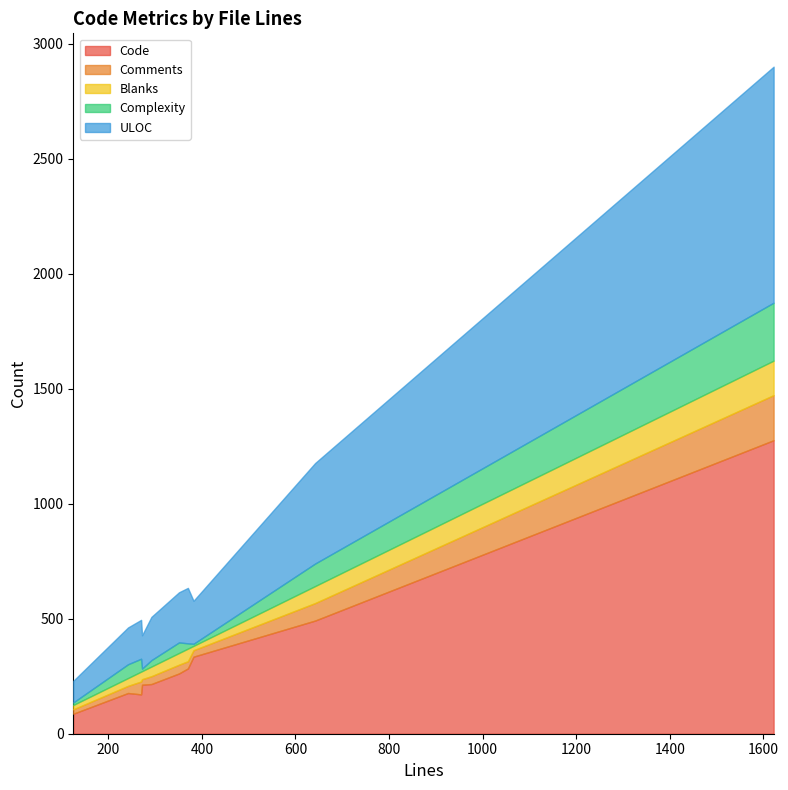

Count the number of data series in this chart.

5